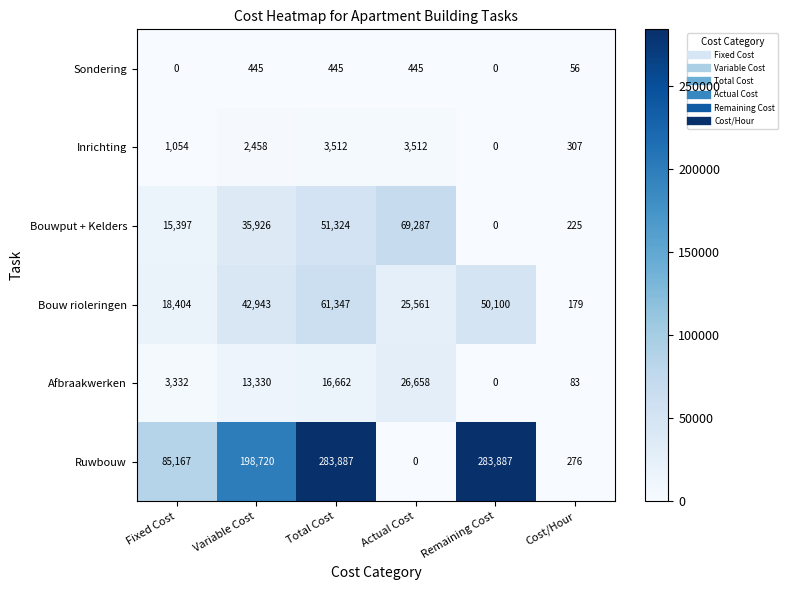

What value does the Bouw rioleringen series have at Fixed Cost?

18404